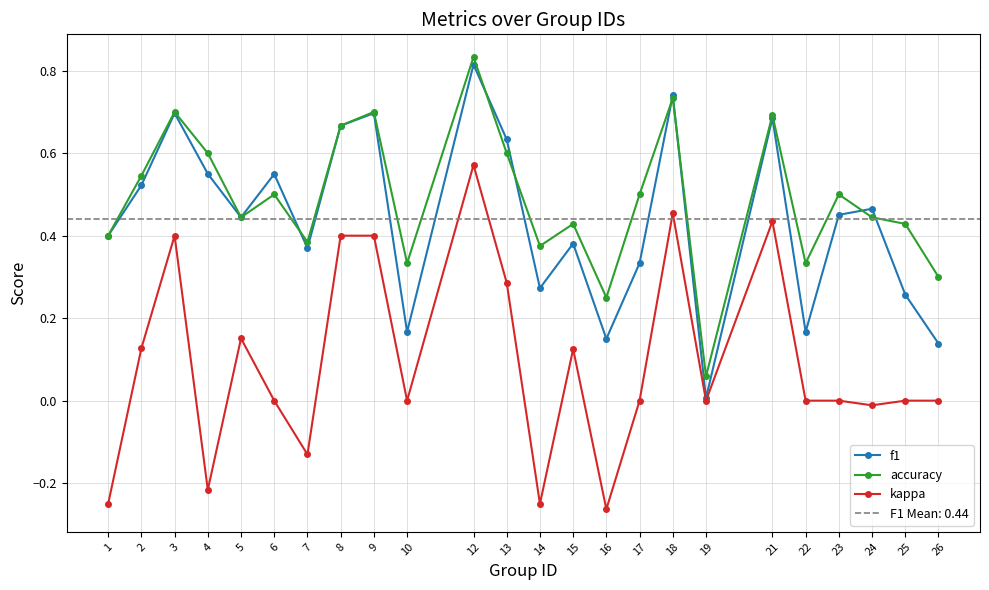

List the series in order of their peak value, highest first.

accuracy, f1, kappa